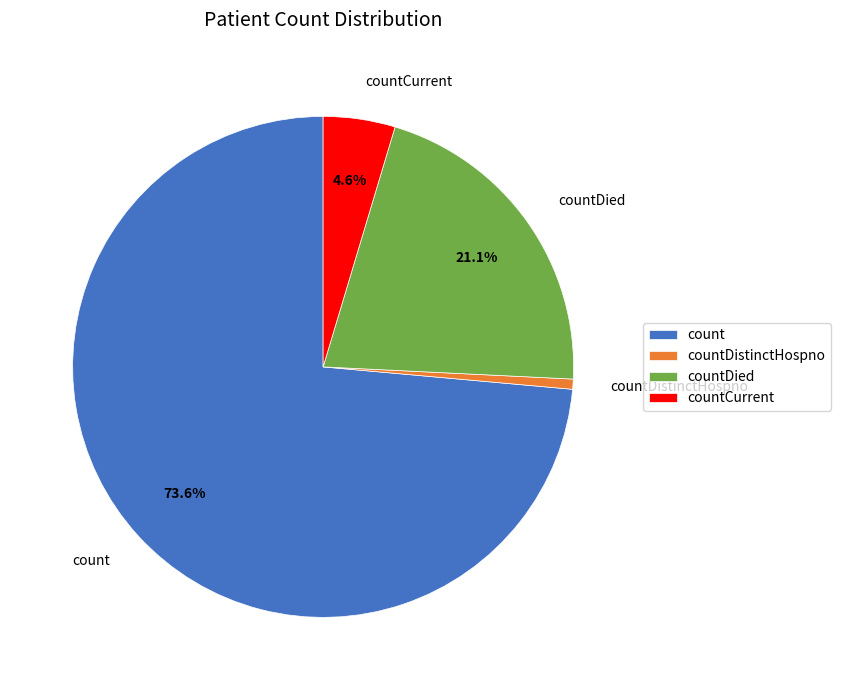

Is the sum of countDied and count greater than half?

Yes